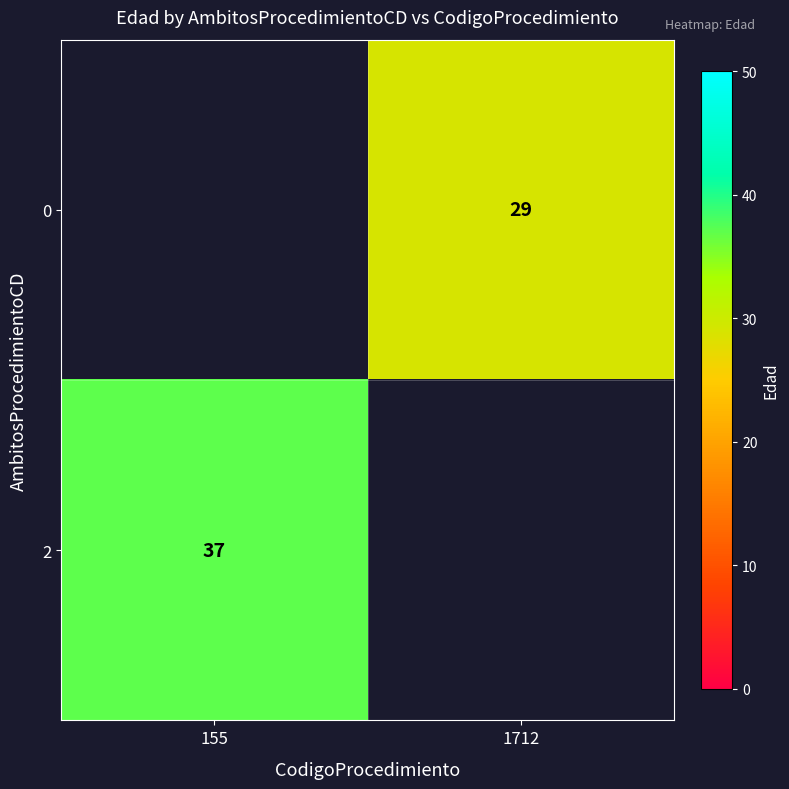

Is the value of 0 at 1712 greater than the value of 2 at 155?

No